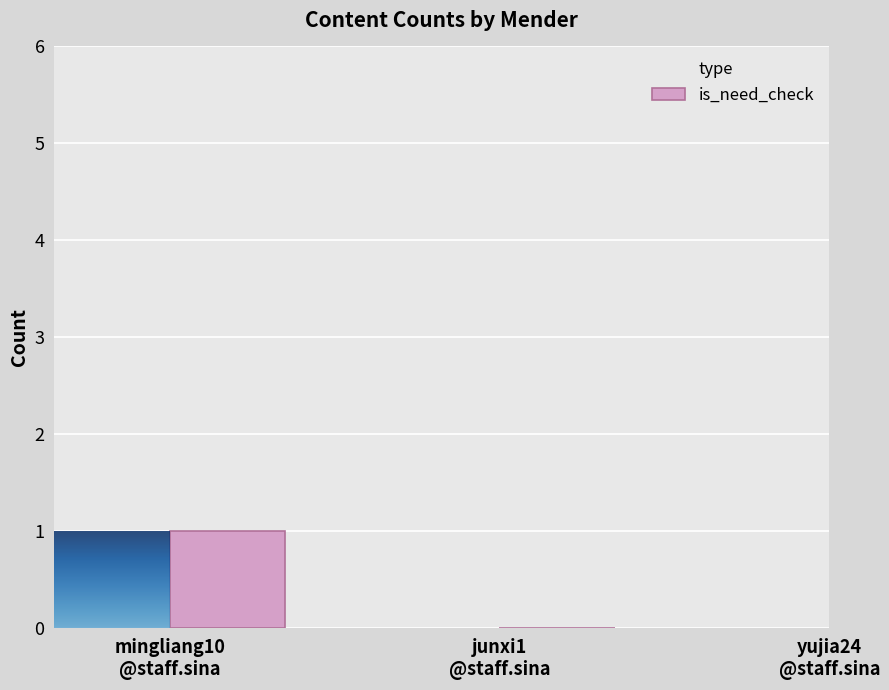

Rank the series by their maximum value, from highest to lowest.

type, is_need_check